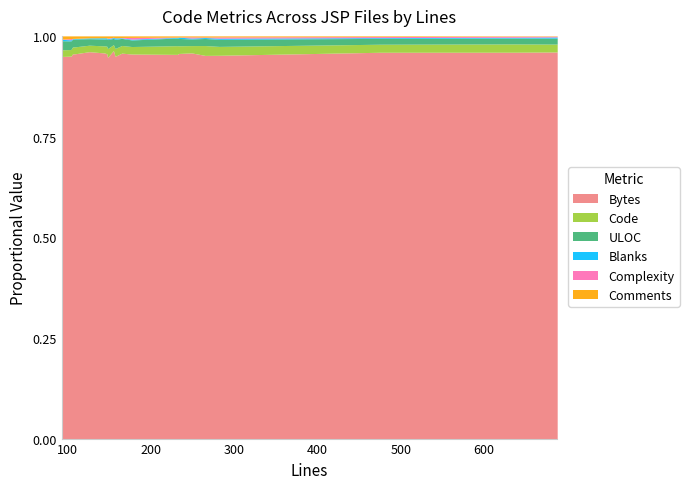

Is the value of Blanks at 93 greater than the value of ULOC at 104?

No